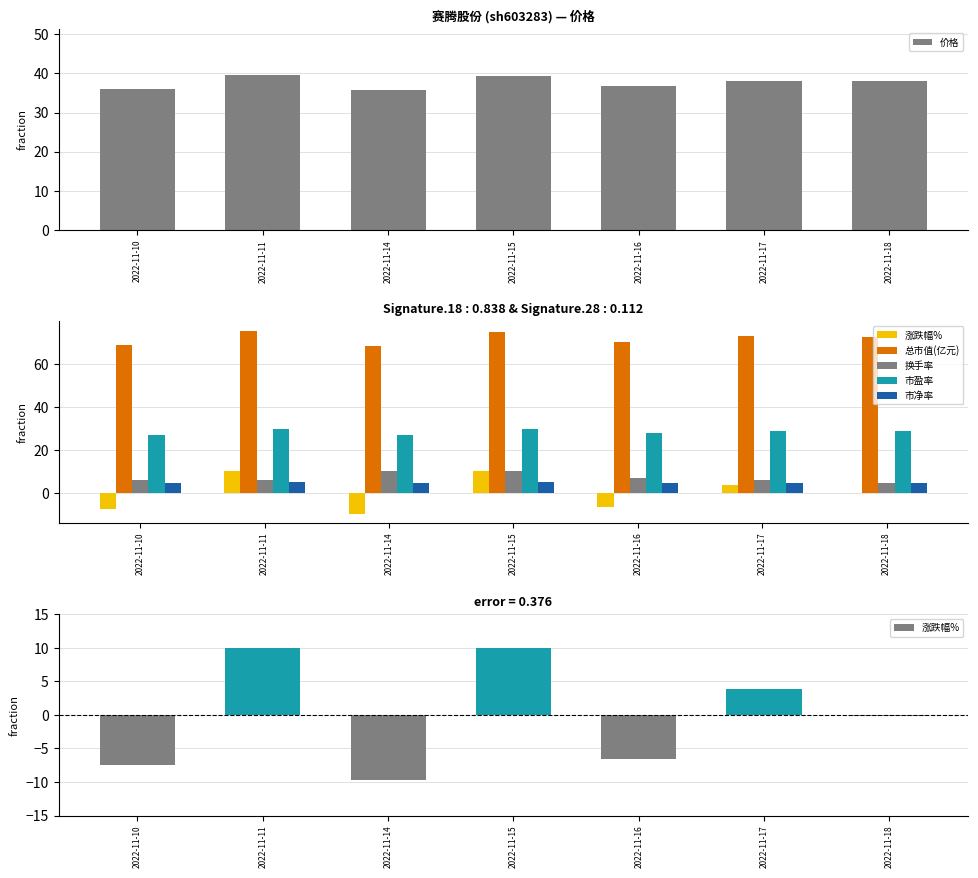

Count the number of categories in the chart.

7